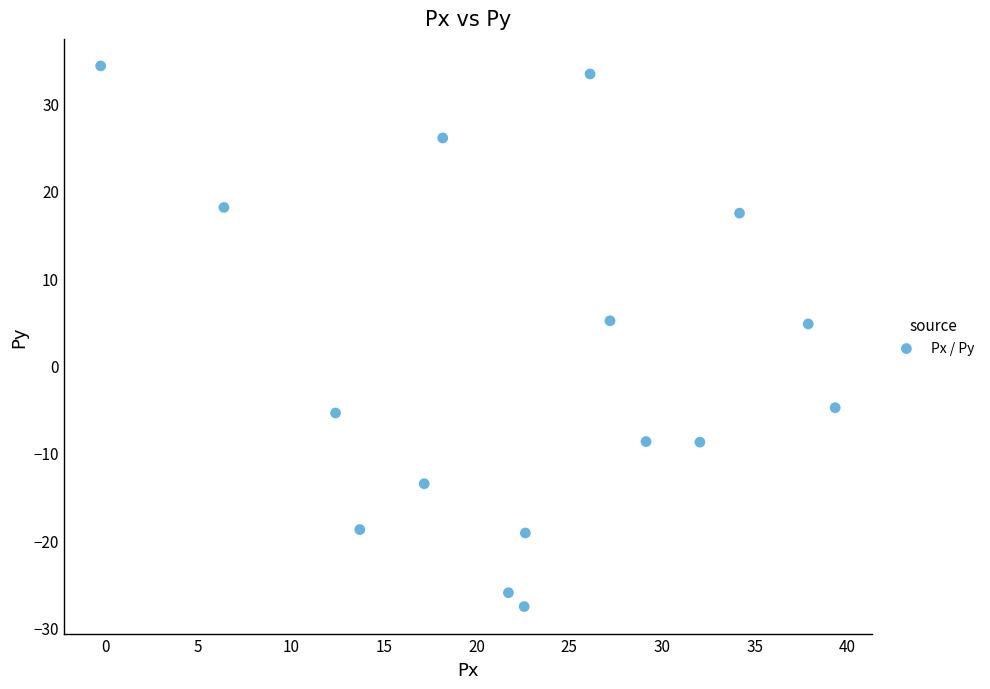

What is the range of Y values (max minus min)?

61.8